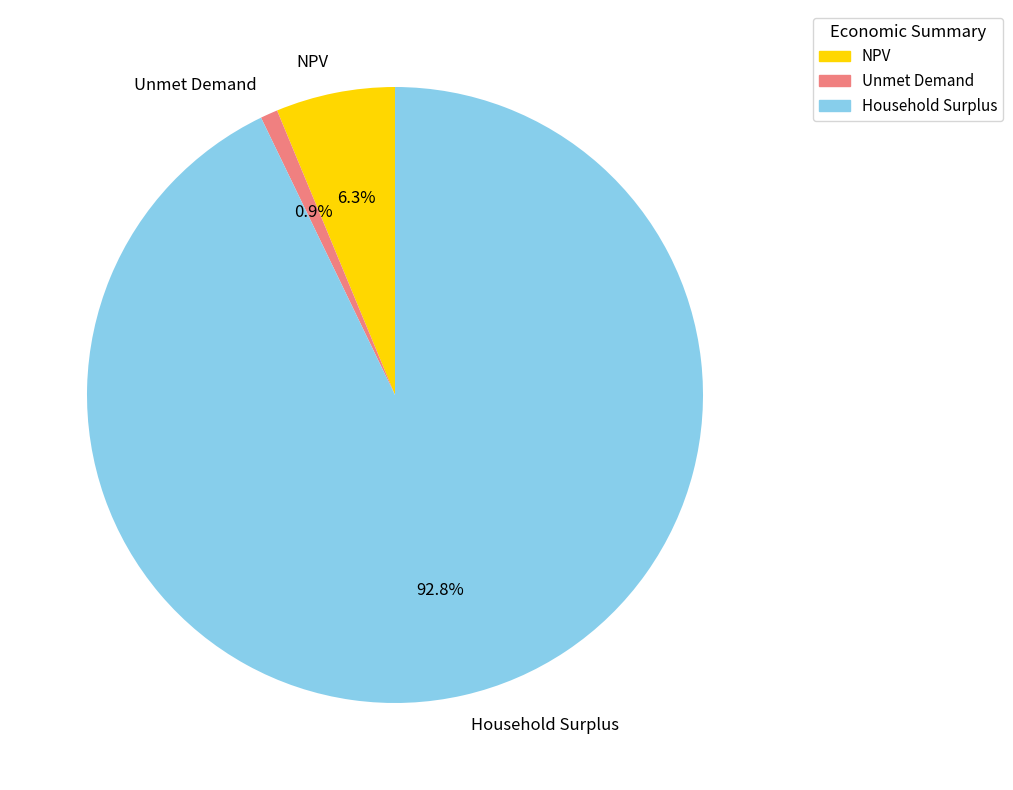

What is the smallest slice in the pie chart?

Unmet Demand